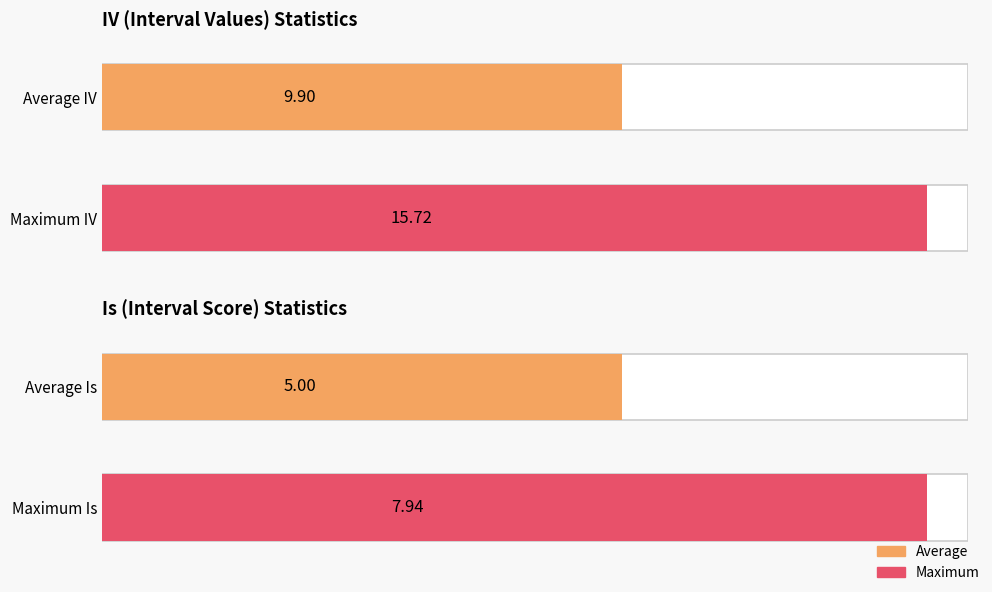

How many series are shown in this chart?

2